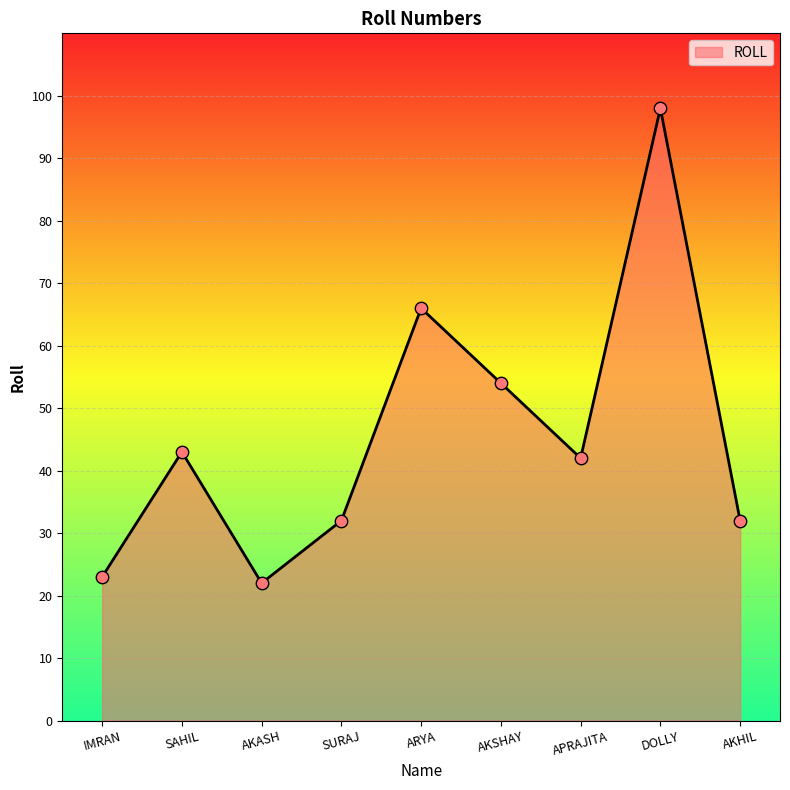

What is the change in value from SURAJ to DOLLY?

+66